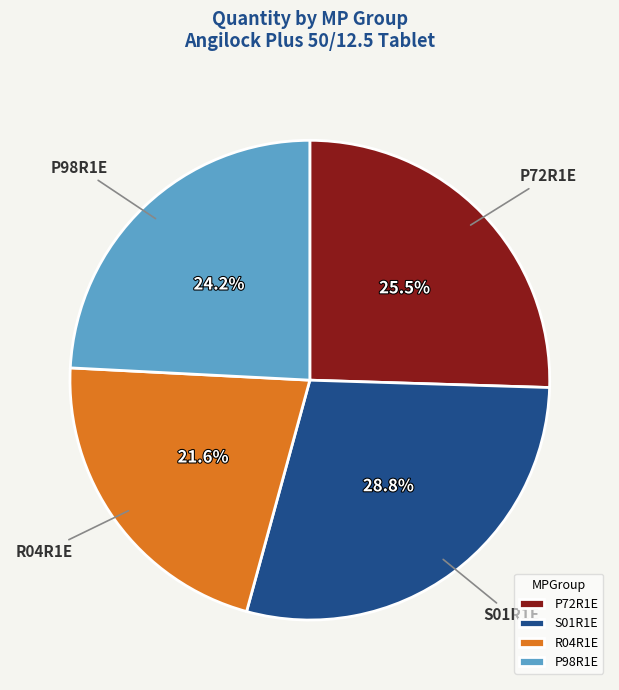

Which slice is the largest?

S01R1E